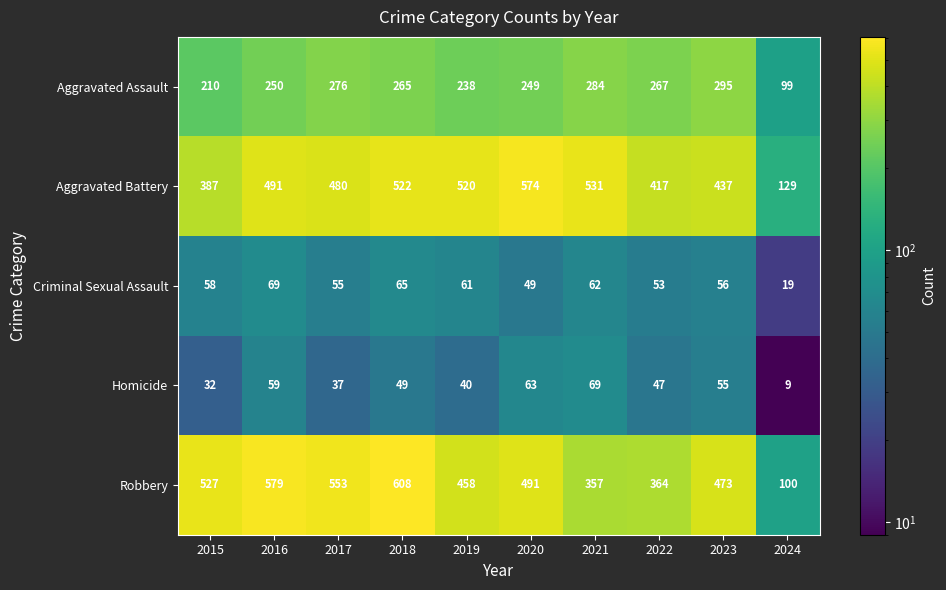

What is the sum of all Homicide values?

460